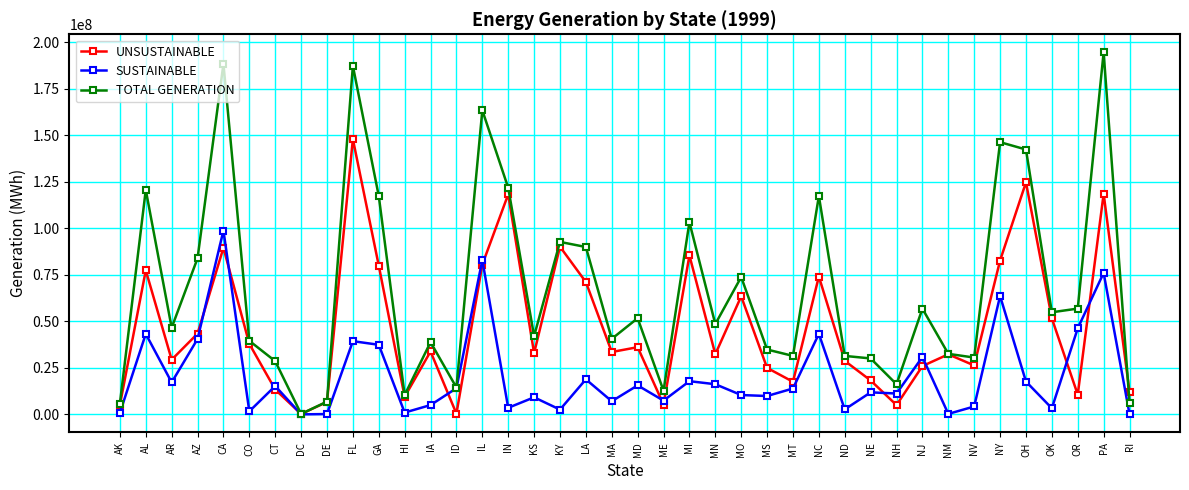

Where does the UNSUSTAINABLE series first go above 33516196?

AL